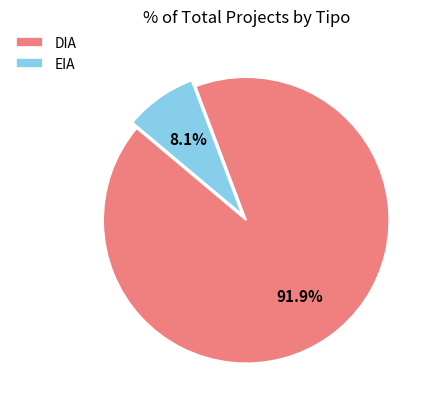

Which category has the smallest portion of the pie?

EIA